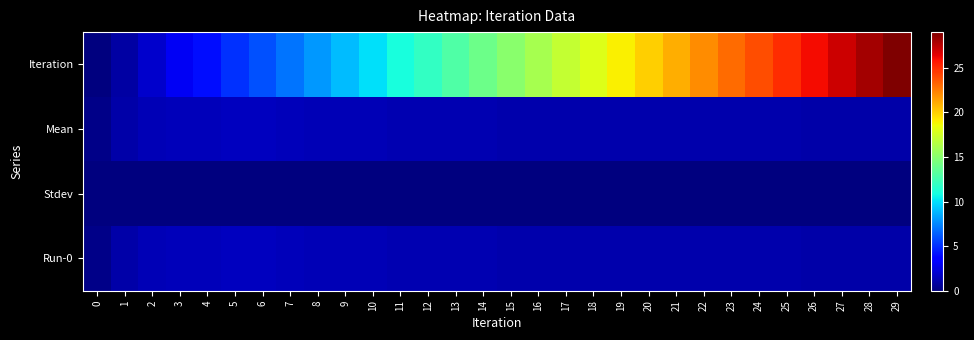

At how many categories does at least one series exceed 20?

9